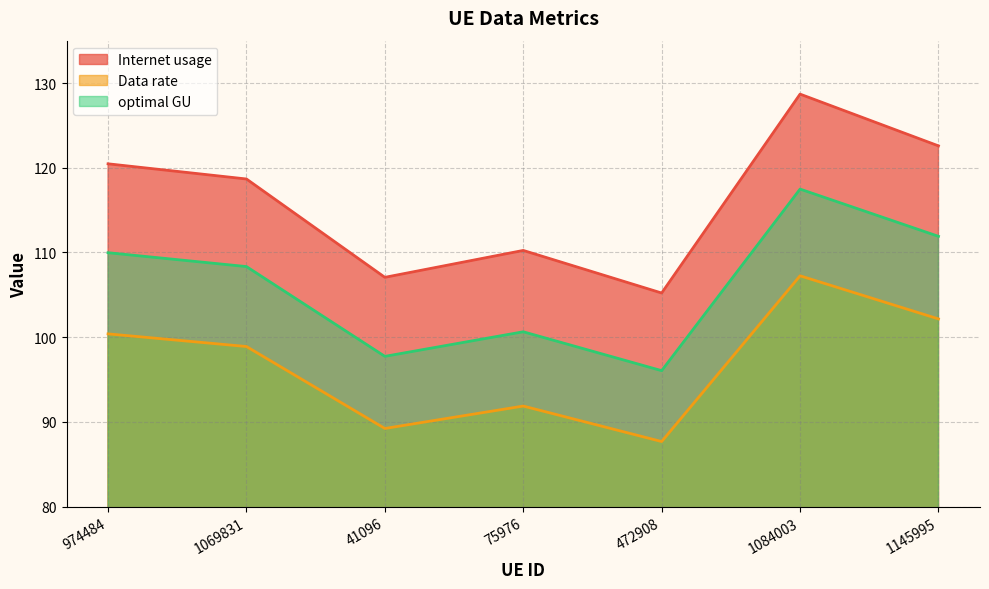

What is the minimum value for Internet usage?

105.2